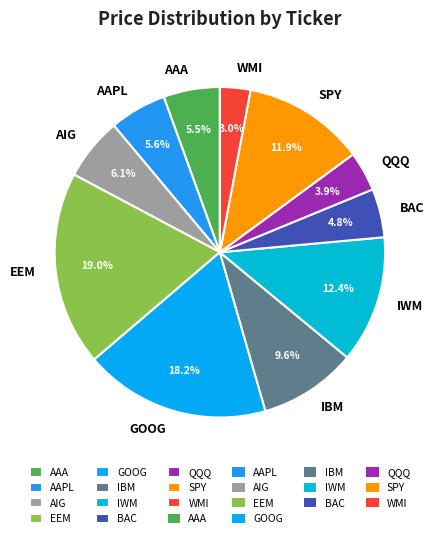

To the nearest percent, what is the combined percentage of IWM and BAC?

17%